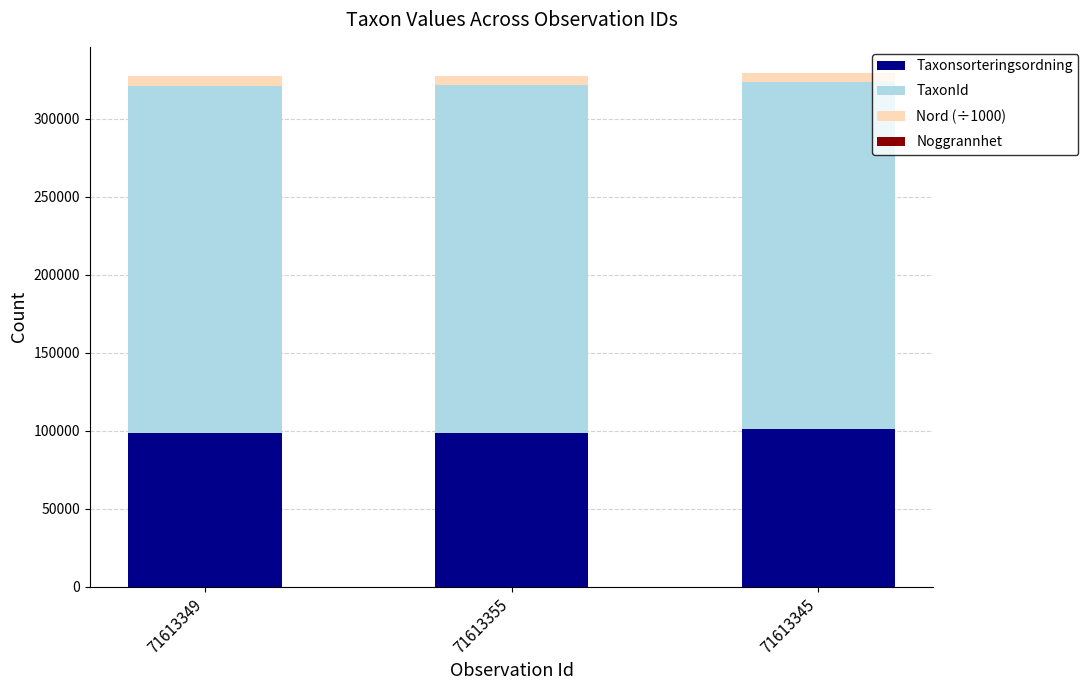

Are the bars grouped side by side (vs. stacked)?

No